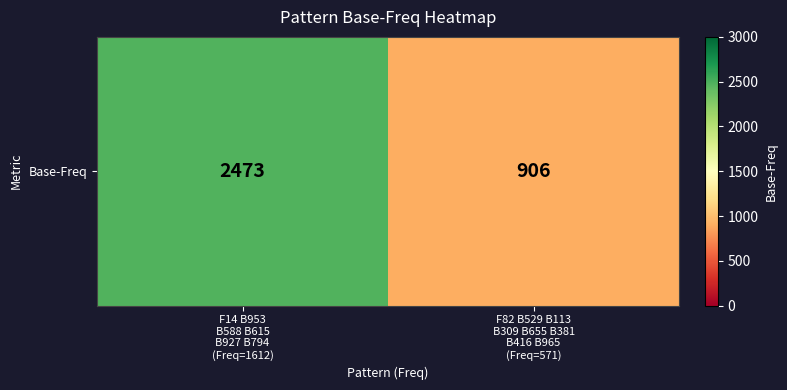

Reading right to left, list all the values displayed in this chart.

906	2473